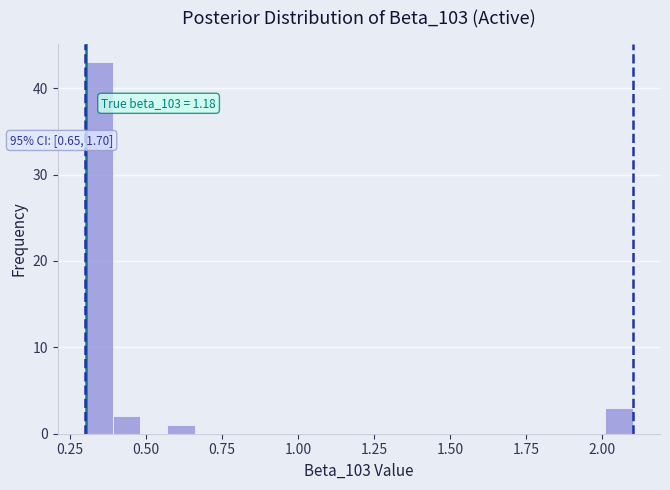

Read against the x-axis, roughly where is the centre of the tallest bar?

0.35